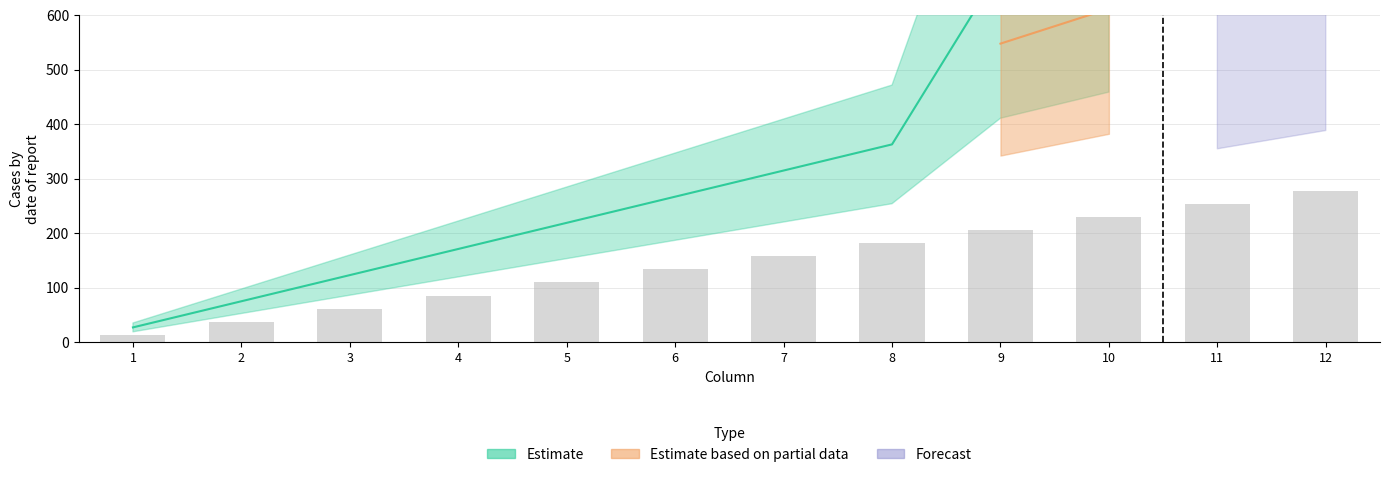

Which label corresponds to the largest value in the chart?

12